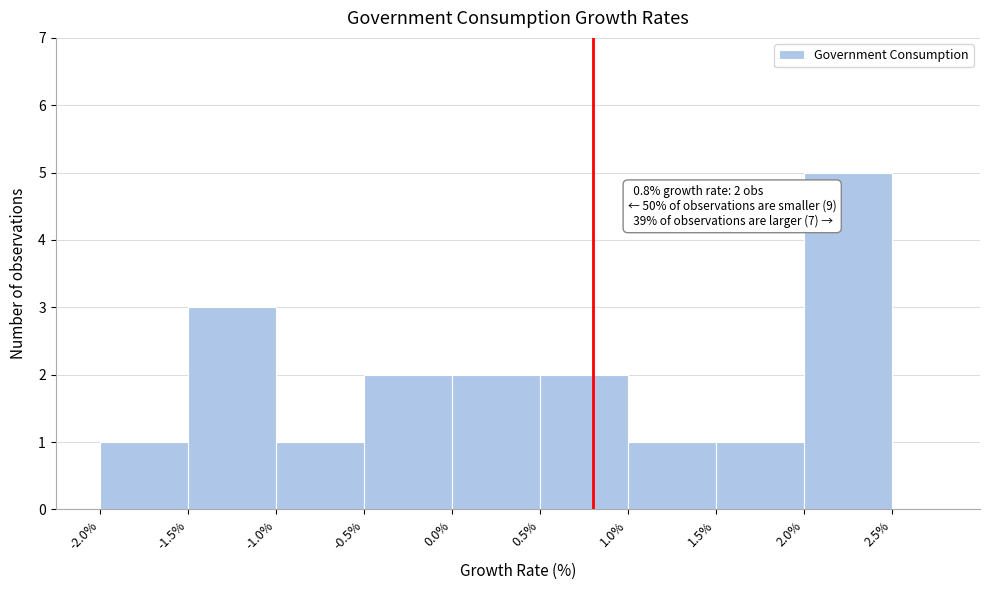

Which range on the x-axis has the tallest bar?

2.0% to 2.5%